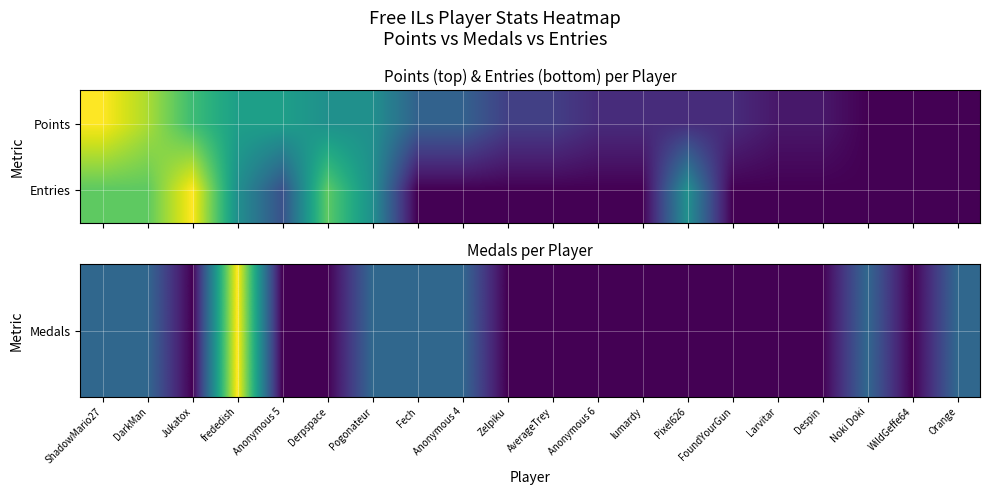

What is the greatest value displayed?

1.0